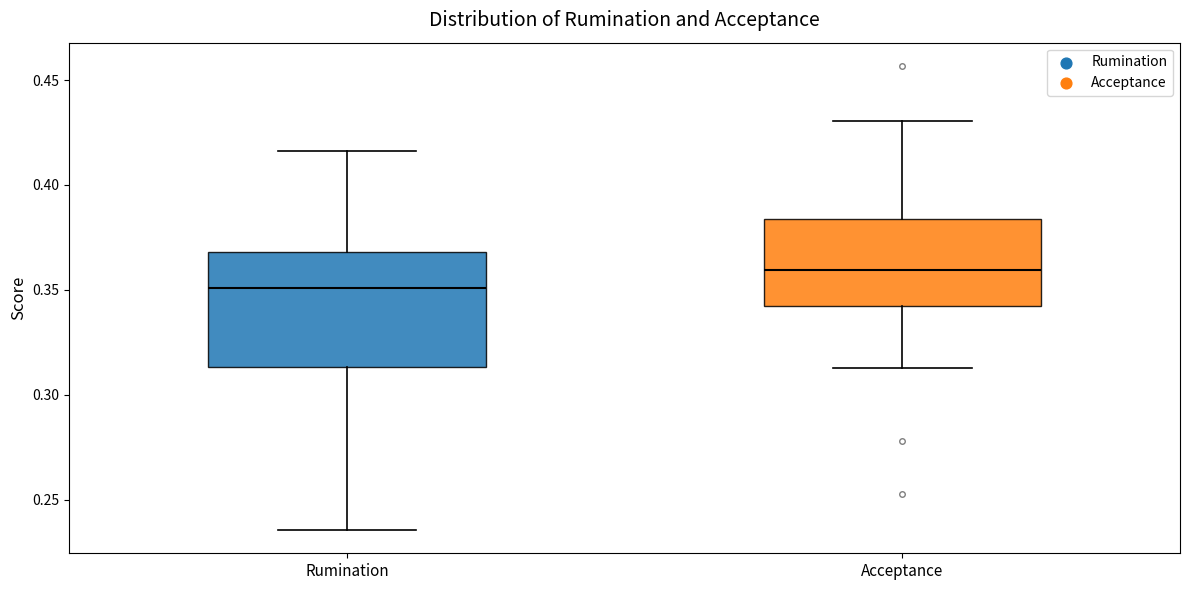

Which box's median line is the highest?

Acceptance